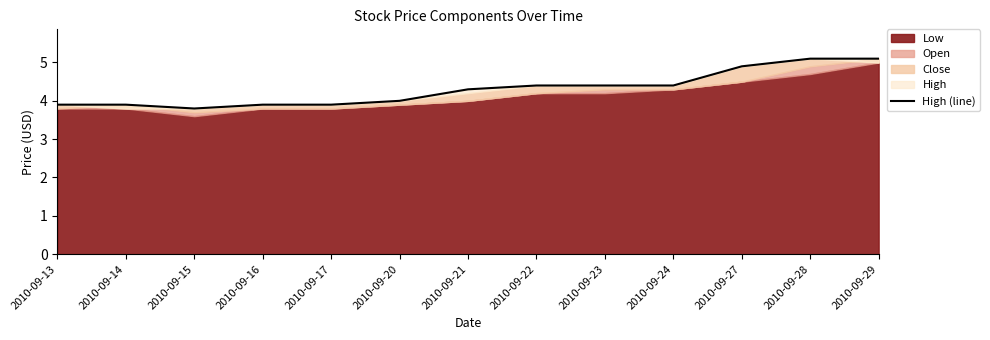

How many lines are shown in the chart?

1